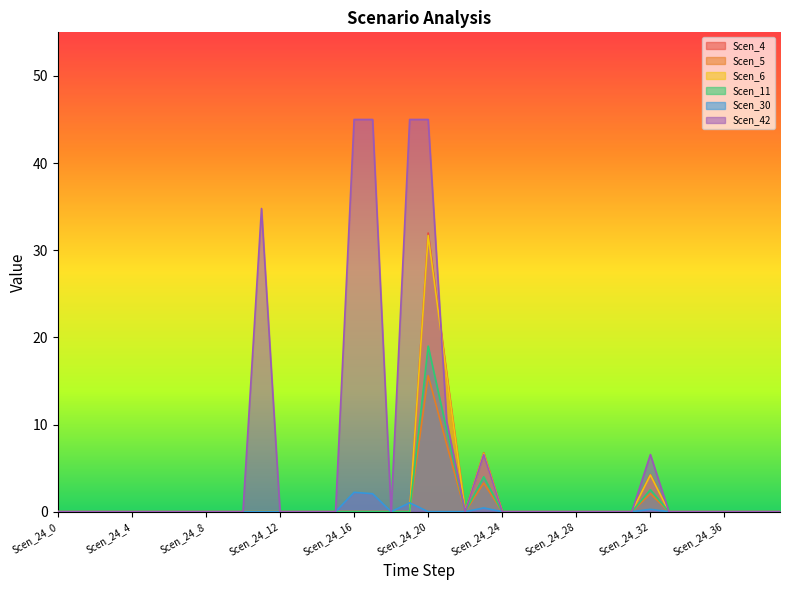

Reading right to left, what are all the values shown in this chart?

Scen_4: Scen_24_39=0.0	Scen_24_38=0.0	Scen_24_37=0.0	Scen_24_36=0.0	Scen_24_35=0.0	Scen_24_34=0.0	Scen_24_33=0.0	Scen_24_32=4.2	Scen_24_31=0.0	Scen_24_30=0.0	Scen_24_29=0.0	Scen_24_28=0.0	Scen_24_27=0.0	Scen_24_26=0.0	Scen_24_25=0.0	Scen_24_24=0.0	Scen_24_23=6.7	Scen_24_22=0.0	Scen_24_21=15.8	Scen_24_20=32.0	Scen_24_19=0.0	Scen_24_18=0.0	Scen_24_17=0.0	Scen_24_16=0.0	Scen_24_15=0.0	Scen_24_14=0.0	Scen_24_13=0.0	Scen_24_12=0.0	Scen_24_11=0.0	Scen_24_10=0.0	Scen_24_9=0.0	Scen_24_8=0.0	Scen_24_7=0.0	Scen_24_6=0.0	Scen_24_5=0.0	Scen_24_4=0.0	Scen_24_3=0.0	Scen_24_2=0.0	Scen_24_1=0.0	Scen_24_0=0.0
Scen_5: Scen_24_39=0.0	Scen_24_38=0.0	Scen_24_37=0.0	Scen_24_36=0.0	Scen_24_35=0.0	Scen_24_34=0.0	Scen_24_33=0.0	Scen_24_32=2.5	Scen_24_31=0.0	Scen_24_30=0.0	Scen_24_29=0.0	Scen_24_28=0.0	Scen_24_27=0.0	Scen_24_26=0.0	Scen_24_25=0.0	Scen_24_24=0.0	Scen_24_23=4.0	Scen_24_22=0.0	Scen_24_21=9.4	Scen_24_20=19.0	Scen_24_19=0.0	Scen_24_18=0.0	Scen_24_17=0.0	Scen_24_16=0.0	Scen_24_15=0.0	Scen_24_14=0.0	Scen_24_13=0.0	Scen_24_12=0.0	Scen_24_11=0.0	Scen_24_10=0.0	Scen_24_9=0.0	Scen_24_8=0.0	Scen_24_7=0.0	Scen_24_6=0.0	Scen_24_5=0.0	Scen_24_4=0.0	Scen_24_3=0.0	Scen_24_2=0.0	Scen_24_1=0.0	Scen_24_0=0.0
Scen_6: Scen_24_39=0.0	Scen_24_38=0.0	Scen_24_37=0.0	Scen_24_36=0.0	Scen_24_35=0.0	Scen_24_34=0.0	Scen_24_33=0.0	Scen_24_32=2.1	Scen_24_31=0.0	Scen_24_30=0.0	Scen_24_29=0.0	Scen_24_28=0.0	Scen_24_27=0.0	Scen_24_26=0.0	Scen_24_25=0.0	Scen_24_24=0.0	Scen_24_23=3.3	Scen_24_22=0.0	Scen_24_21=7.7	Scen_24_20=15.6	Scen_24_19=0.0	Scen_24_18=0.0	Scen_24_17=0.0	Scen_24_16=0.0	Scen_24_15=0.0	Scen_24_14=0.0	Scen_24_13=0.0	Scen_24_12=0.0	Scen_24_11=0.0	Scen_24_10=0.0	Scen_24_9=0.0	Scen_24_8=0.0	Scen_24_7=0.0	Scen_24_6=0.0	Scen_24_5=0.0	Scen_24_4=0.0	Scen_24_3=0.0	Scen_24_2=0.0	Scen_24_1=0.0	Scen_24_0=0.0
Scen_11: Scen_24_39=0.0	Scen_24_38=0.0	Scen_24_37=0.0	Scen_24_36=0.0	Scen_24_35=0.0	Scen_24_34=0.0	Scen_24_33=0.0	Scen_24_32=4.2	Scen_24_31=0.0	Scen_24_30=0.0	Scen_24_29=0.0	Scen_24_28=0.0	Scen_24_27=0.0	Scen_24_26=0.0	Scen_24_25=0.0	Scen_24_24=0.0	Scen_24_23=6.7	Scen_24_22=0.0	Scen_24_21=15.7	Scen_24_20=31.7	Scen_24_19=0.0	Scen_24_18=0.0	Scen_24_17=0.0	Scen_24_16=0.0	Scen_24_15=0.0	Scen_24_14=0.0	Scen_24_13=0.0	Scen_24_12=0.0	Scen_24_11=0.0	Scen_24_10=0.0	Scen_24_9=0.0	Scen_24_8=0.0	Scen_24_7=0.0	Scen_24_6=0.0	Scen_24_5=0.0	Scen_24_4=0.0	Scen_24_3=0.0	Scen_24_2=0.0	Scen_24_1=0.0	Scen_24_0=0.0
Scen_30: Scen_24_39=0.0	Scen_24_38=0.0	Scen_24_37=0.0	Scen_24_36=0.0	Scen_24_35=0.0	Scen_24_34=0.0	Scen_24_33=0.0	Scen_24_32=0.3	Scen_24_31=0.0	Scen_24_30=0.0	Scen_24_29=0.0	Scen_24_28=0.0	Scen_24_27=0.0	Scen_24_26=0.0	Scen_24_25=0.0	Scen_24_24=0.0	Scen_24_23=0.4	Scen_24_22=0.0	Scen_24_21=0.0	Scen_24_20=0.0	Scen_24_19=1.0	Scen_24_18=0.0	Scen_24_17=2.1	Scen_24_16=2.2	Scen_24_15=0.0	Scen_24_14=0.0	Scen_24_13=0.0	Scen_24_12=0.0	Scen_24_11=0.0	Scen_24_10=0.0	Scen_24_9=0.0	Scen_24_8=0.0	Scen_24_7=0.0	Scen_24_6=0.0	Scen_24_5=0.0	Scen_24_4=0.0	Scen_24_3=0.0	Scen_24_2=0.0	Scen_24_1=0.0	Scen_24_0=0.0
Scen_42: Scen_24_39=0.0	Scen_24_38=0.0	Scen_24_37=0.0	Scen_24_36=0.0	Scen_24_35=0.0	Scen_24_34=0.0	Scen_24_33=0.0	Scen_24_32=6.6	Scen_24_31=0.0	Scen_24_30=0.0	Scen_24_29=0.0	Scen_24_28=0.0	Scen_24_27=0.0	Scen_24_26=0.0	Scen_24_25=0.0	Scen_24_24=0.0	Scen_24_23=6.6	Scen_24_22=0.0	Scen_24_21=10.4	Scen_24_20=45.0	Scen_24_19=45.0	Scen_24_18=0.0	Scen_24_17=45.0	Scen_24_16=45.0	Scen_24_15=0.0	Scen_24_14=0.0	Scen_24_13=0.0	Scen_24_12=0.0	Scen_24_11=34.8	Scen_24_10=0.0	Scen_24_9=0.0	Scen_24_8=0.0	Scen_24_7=0.0	Scen_24_6=0.0	Scen_24_5=0.0	Scen_24_4=0.0	Scen_24_3=0.0	Scen_24_2=0.0	Scen_24_1=0.0	Scen_24_0=0.0